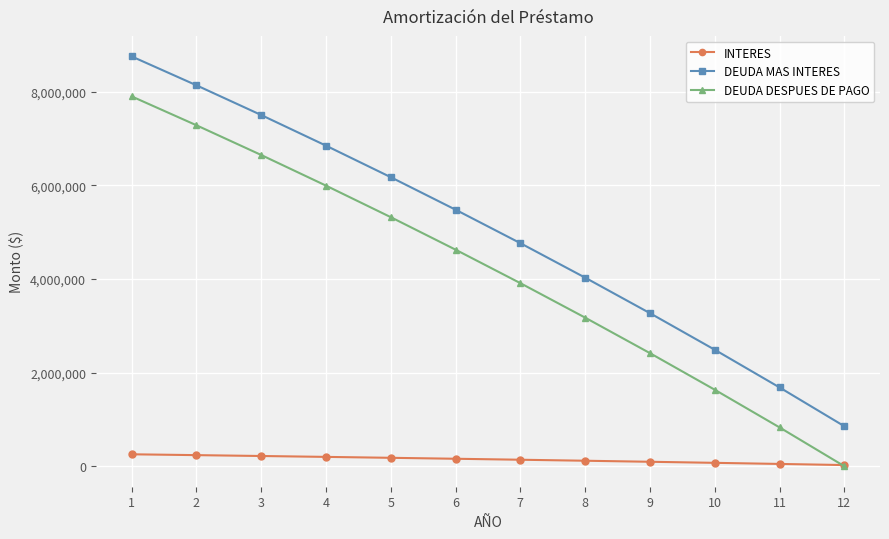

What is the maximum value for INTERES?

255000.0